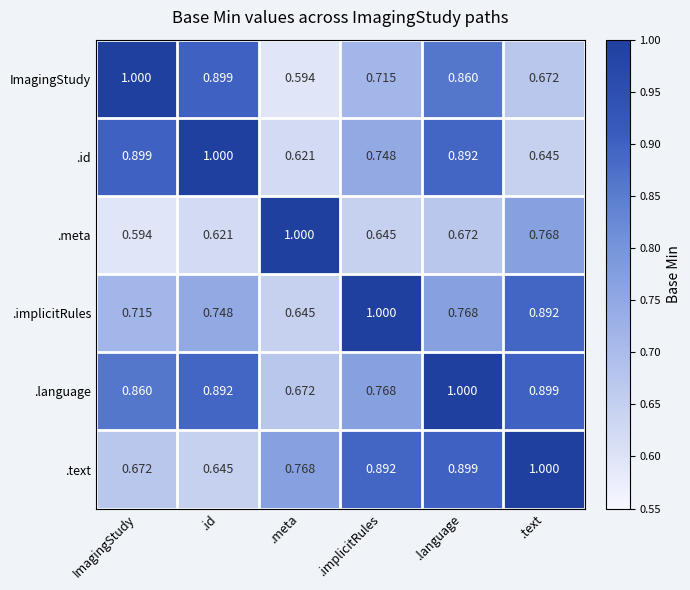

At ImagingStudy, list the series in order from smallest to largest.

.meta, .text, .implicitRules, .language, .id, ImagingStudy